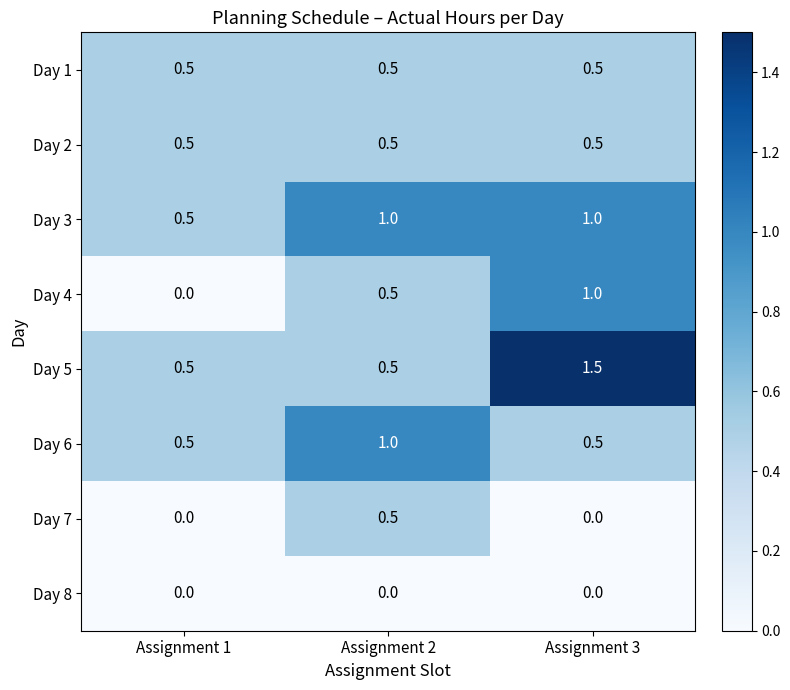

At which category is the sum across all series the highest?

Assignment 3